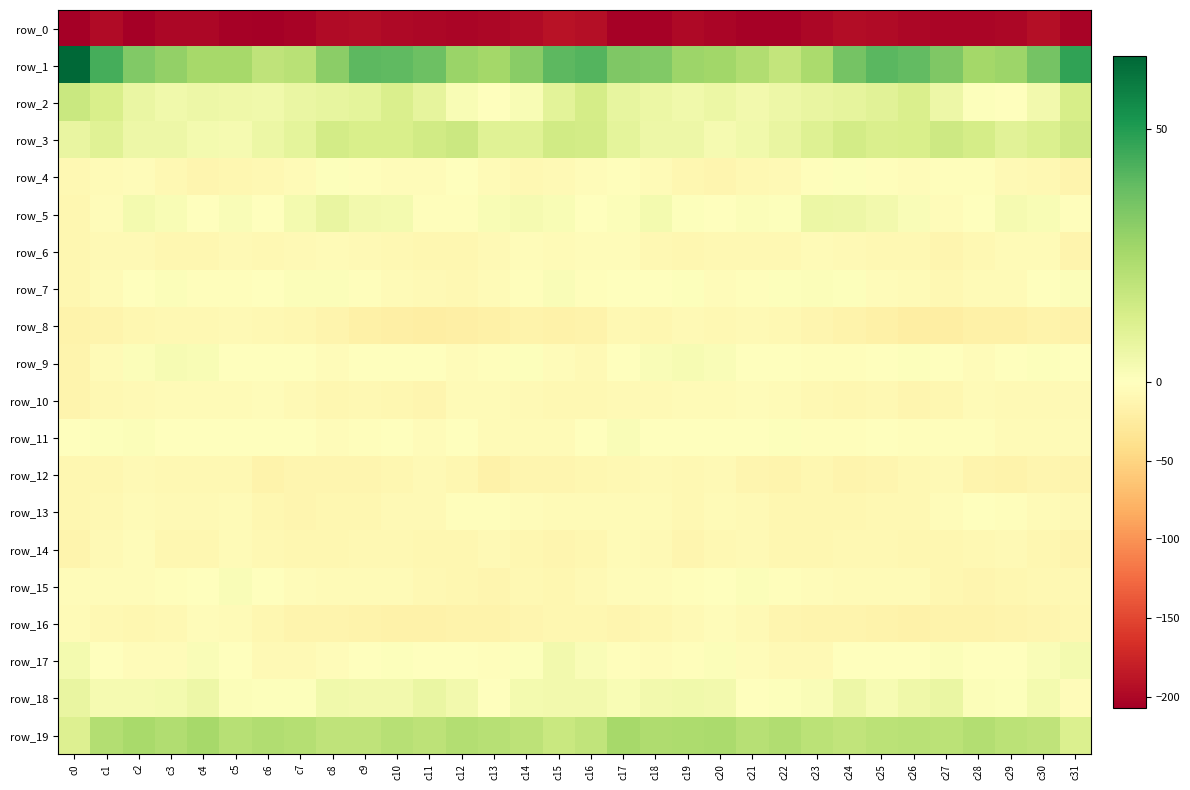

The row_6 series shows -8.9 at c28. True or false?

True